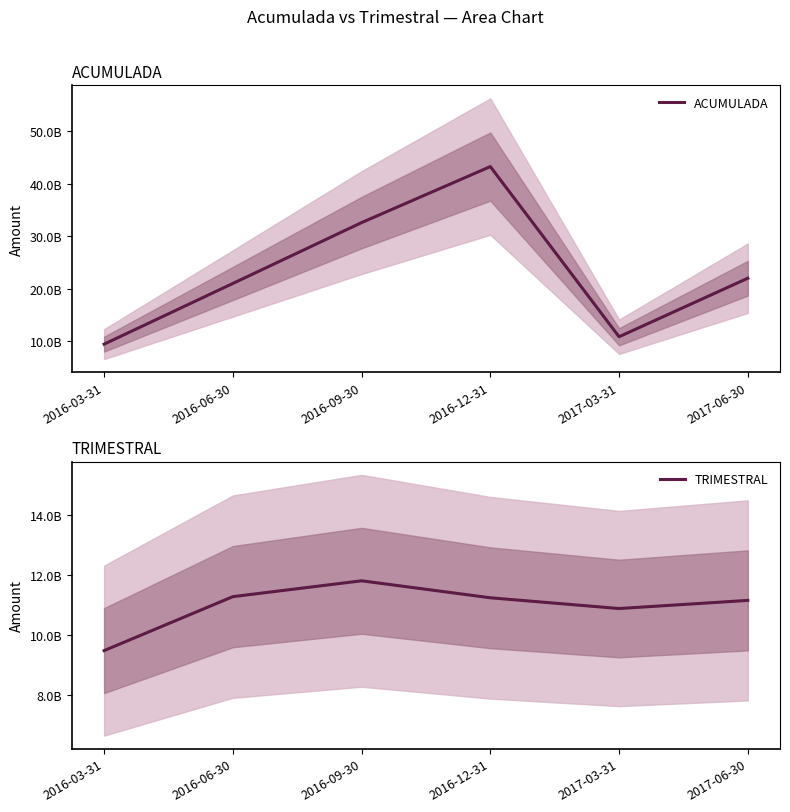

How many data points in ACUMULADA are above 22015460000?

2